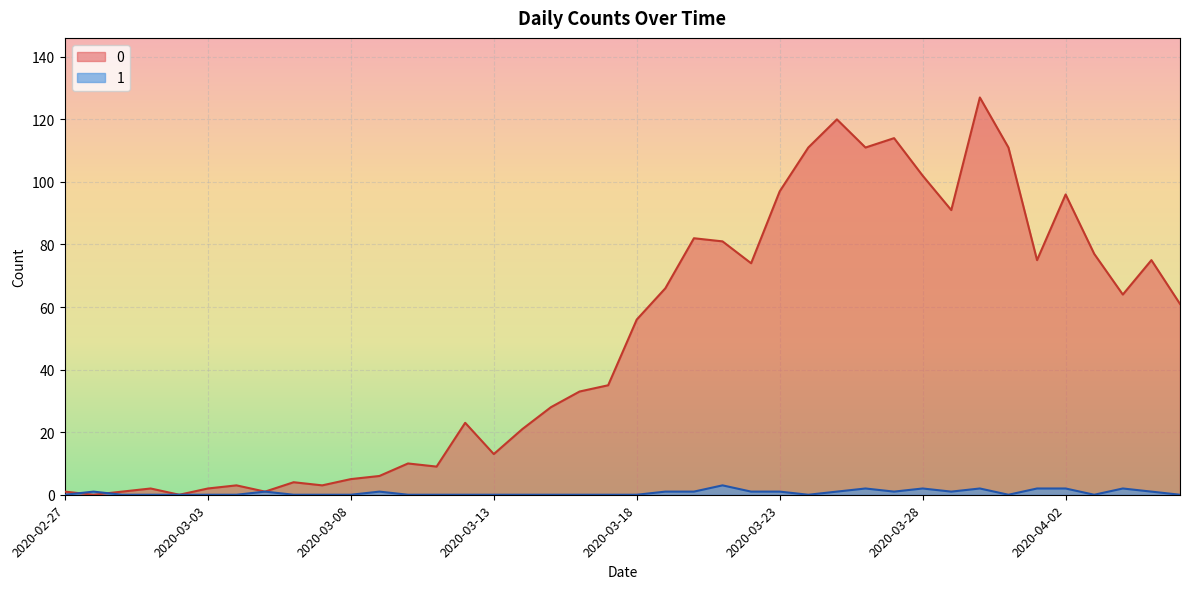

Reading left to right, extract all data points from this chart.

0: 1	0	1	2	0	2	3	1	4	3	5	6	10	9	23	13	21	28	33	35	56	66	82	81	74	97	111	120	111	114	102	91	127	111	75	96	77	64	75	61
1: 0	1	0	0	0	0	0	1	0	0	0	1	0	0	0	0	0	0	0	0	0	1	1	3	1	1	0	1	2	1	2	1	2	0	2	2	0	2	1	0